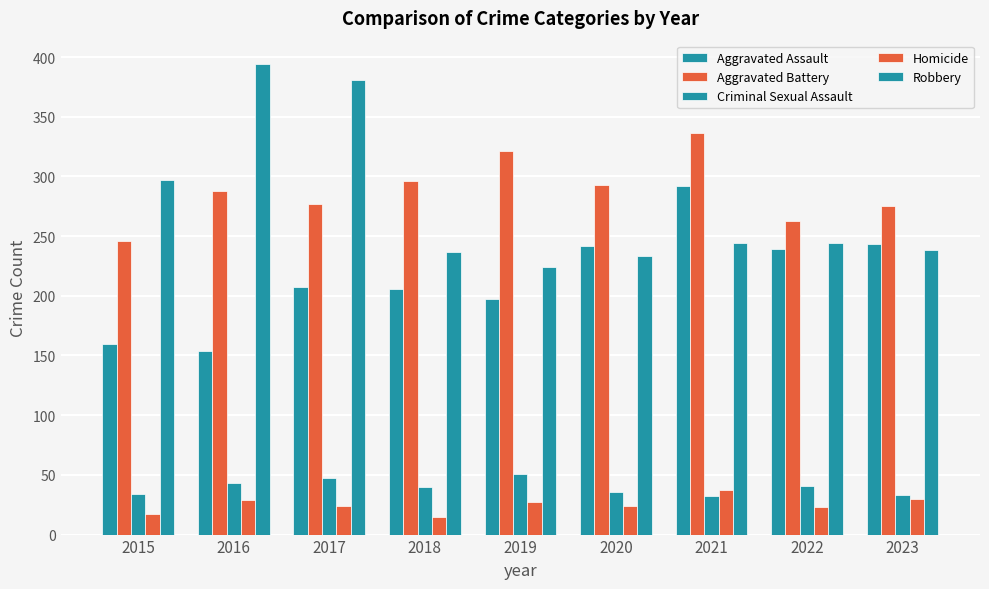

How many data points in Aggravated Battery are less than 288?

4